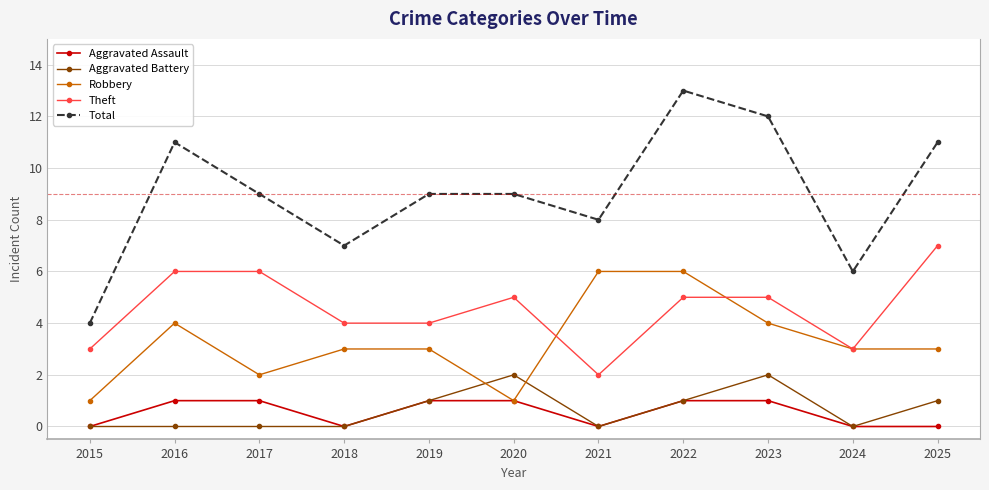

How many Aggravated Battery values are between 0 and 1?

9